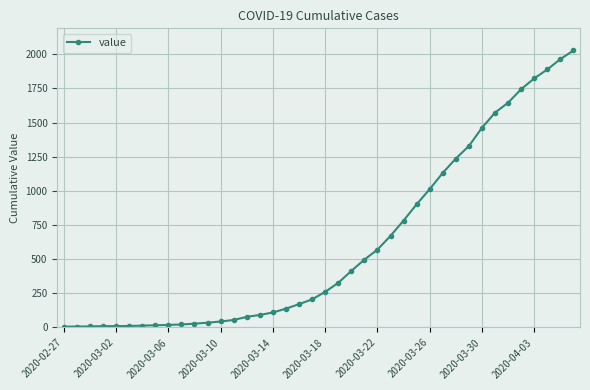

What is the maximum value shown in the chart?

2028